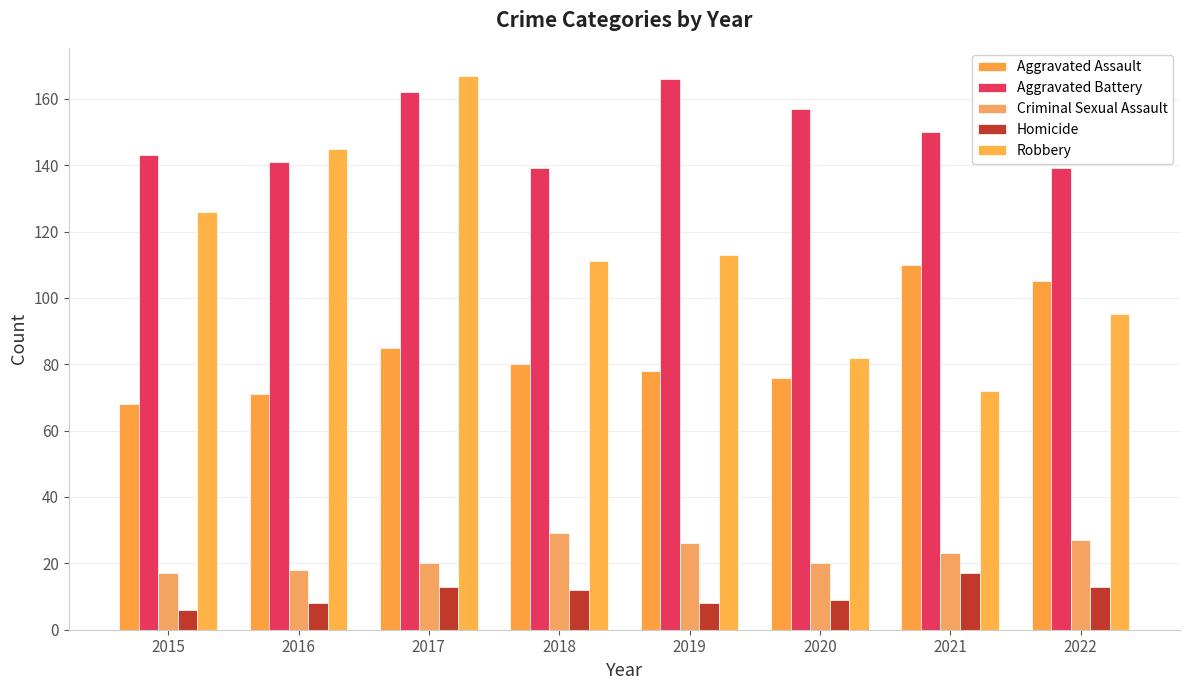

Which series has the largest total across all categories?

Aggravated Battery